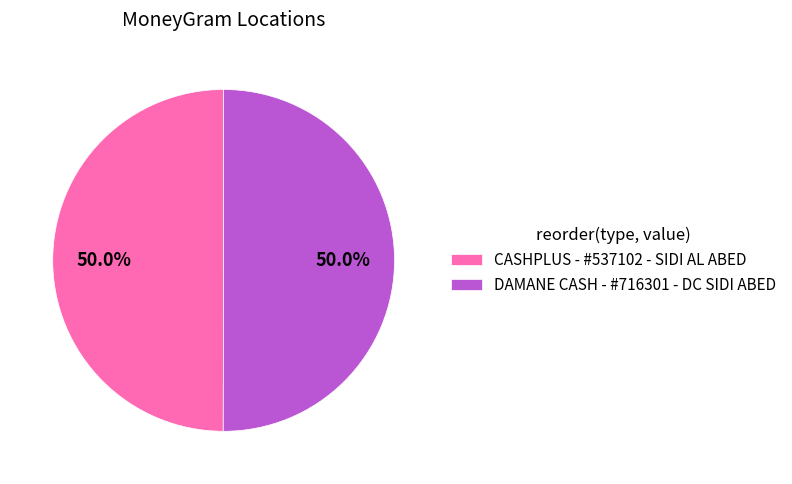

To the nearest percent, what is the average slice percentage?

50%